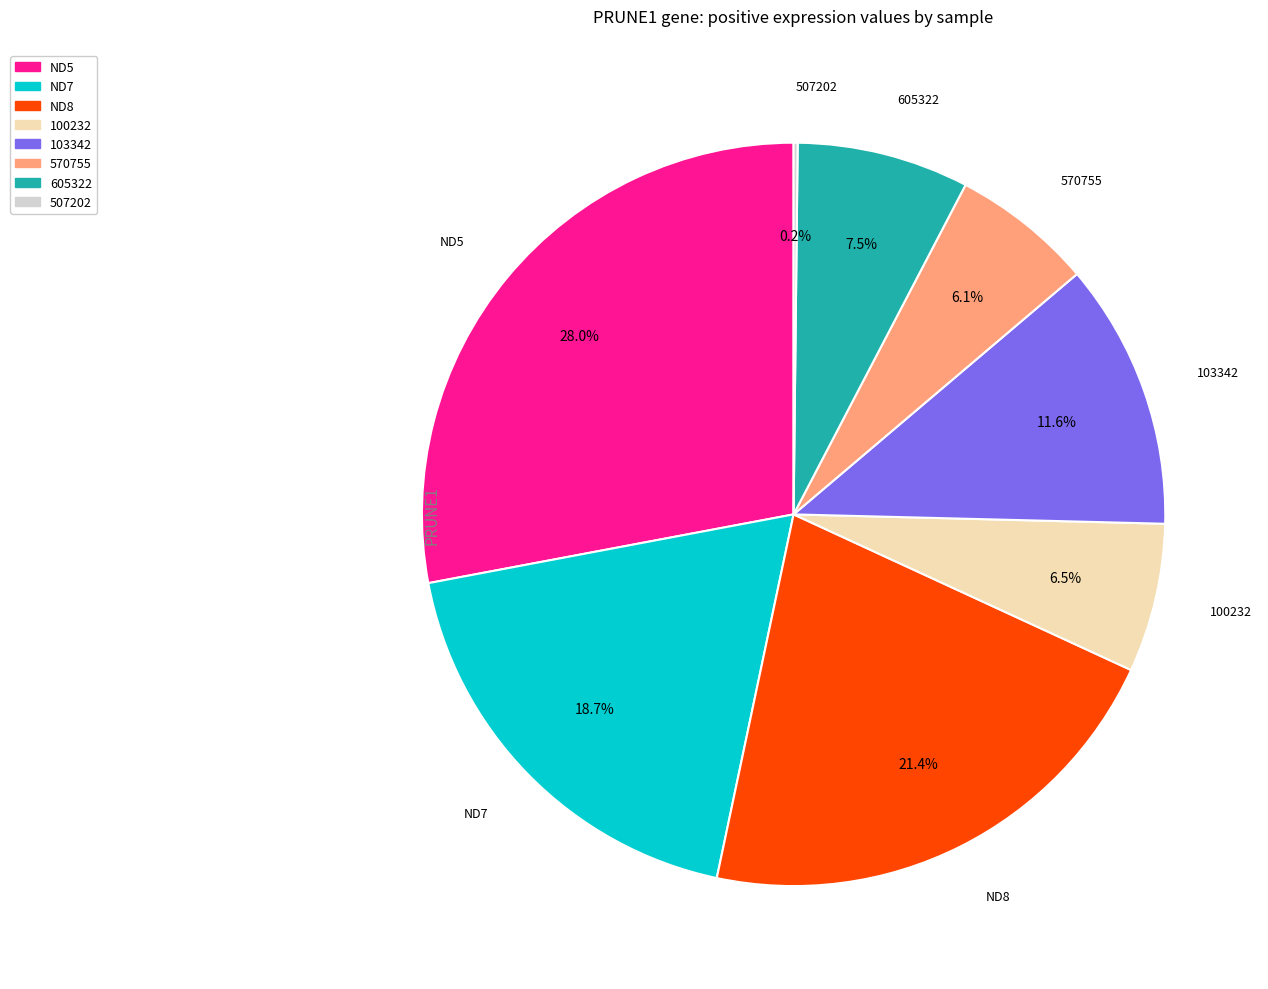

True or false: ND7 accounts for 19% of the total.

True